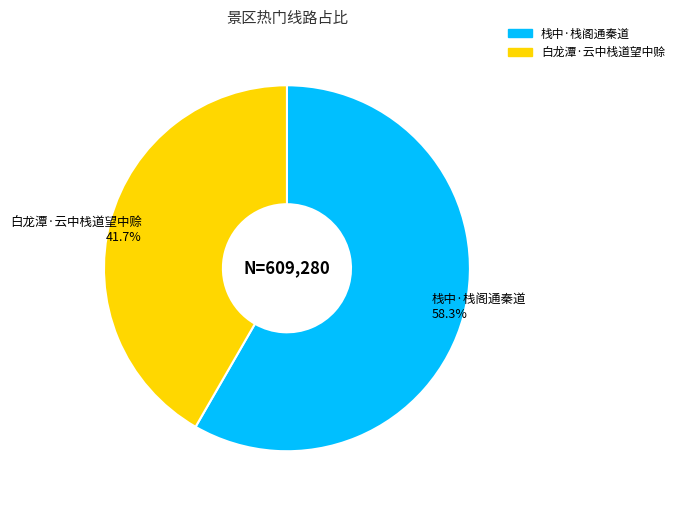

Which slice is the smallest?

白龙潭·云中栈道望中赊